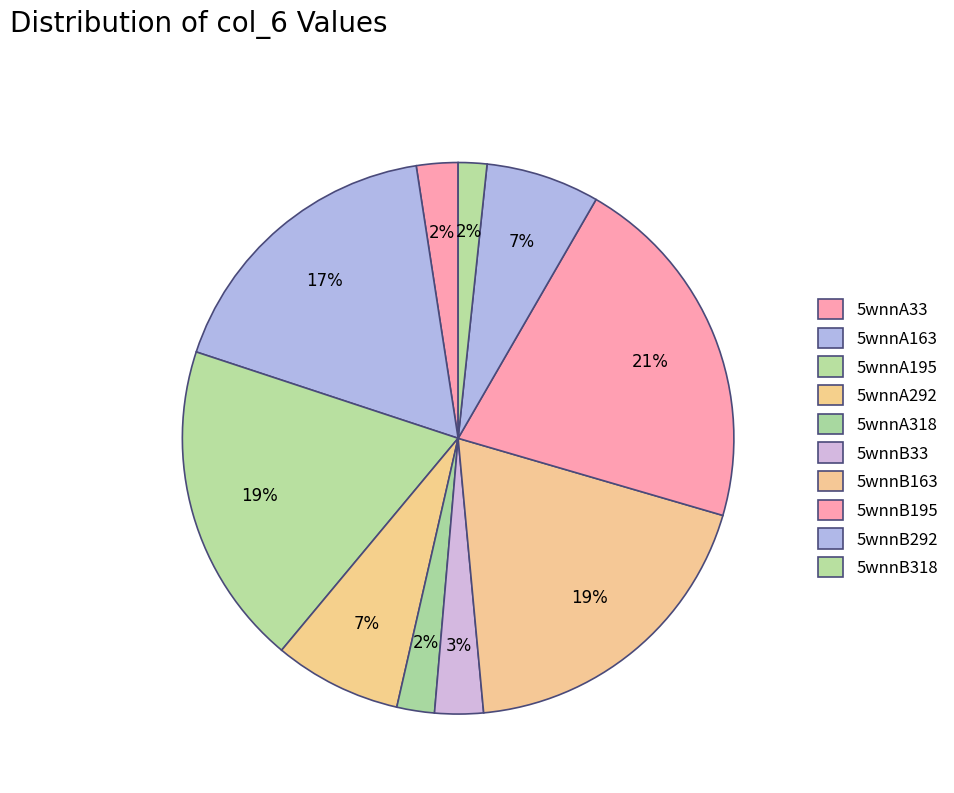

Rank the categories by value from highest to lowest.

5wnnB195, 5wnnA195, 5wnnB163, 5wnnA163, 5wnnA292, 5wnnB292, 5wnnB33, 5wnnA33, 5wnnA318, 5wnnB318